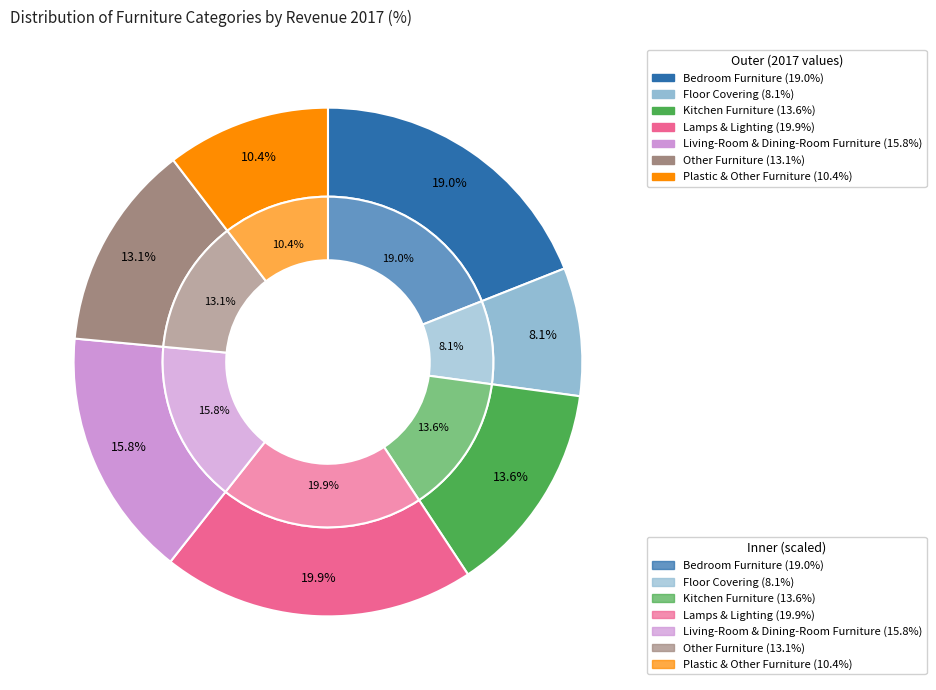

Which slice is the largest?

Lamps & Lighting